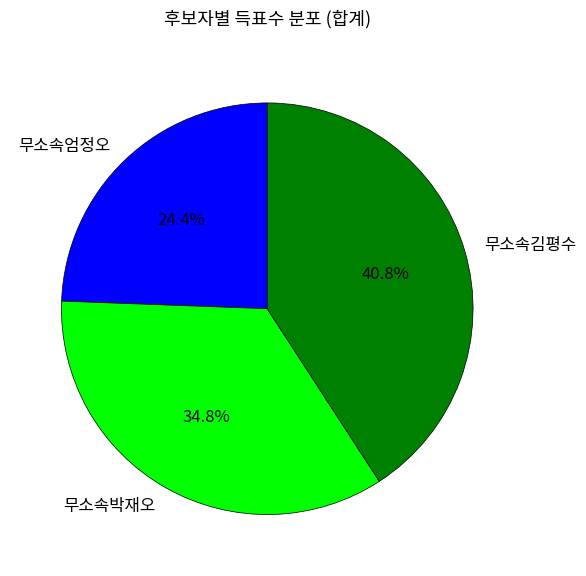

Is there any slice that represents more than half of the pie?

No